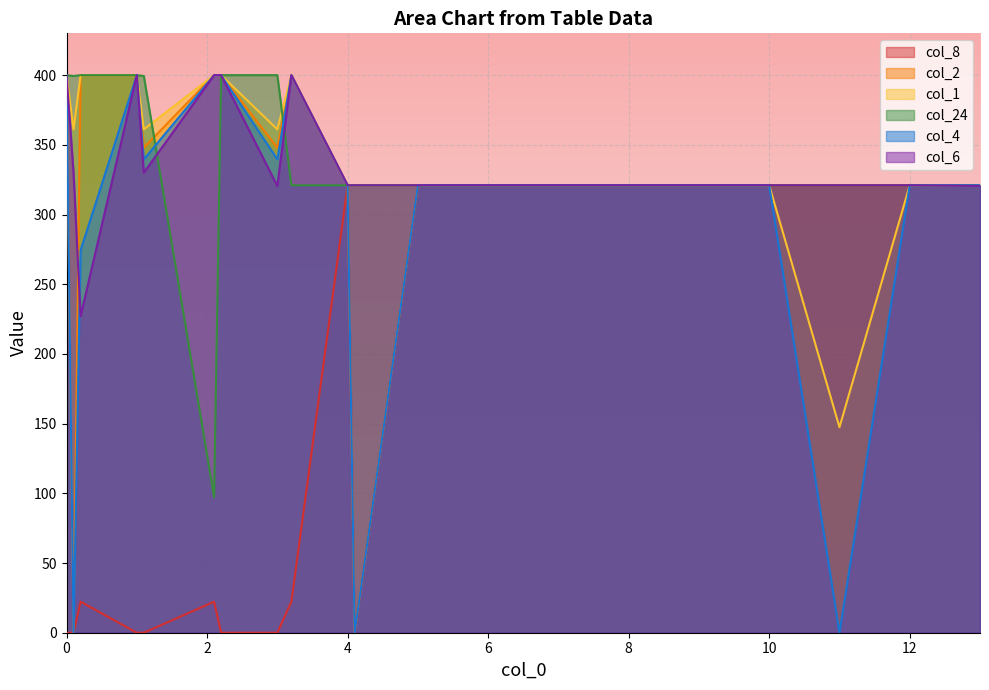

Reading right to left, what are all the values shown in this chart?

col_8: 321.0	321.0	321.0	321.0	321.0	321.0	321.0	321.0	321.0	0.0	321.0	22.3	0.0	0.0	22.3	0.0	0.0	22.3	0.0	0.0
col_2: 321.0	321.0	321.0	321.0	321.0	321.0	321.0	321.0	321.0	0.0	321.0	400.0	347.9	400.0	400.0	347.9	400.0	400.0	0.0	400.0
col_1: 321.0	321.0	147.4	321.0	321.0	321.0	321.0	321.0	321.0	321.0	321.0	400.0	361.1	400.0	400.0	361.1	400.0	400.0	361.1	400.0
col_24: 321.0	321.0	321.0	321.0	321.0	321.0	321.0	321.0	321.0	321.0	321.0	321.0	400.0	400.0	97.3	399.4	400.0	400.0	399.4	400.0
col_4: 321.0	321.0	0.0	321.0	321.0	321.0	321.0	321.0	321.0	0.0	321.0	400.0	339.6	400.0	400.0	339.6	400.0	274.4	0.0	400.0
col_6: 320.5	321.0	321.0	321.0	321.0	321.0	321.0	321.0	321.0	321.0	321.0	400.0	320.5	400.0	400.0	330.0	400.0	227.1	330.0	400.0